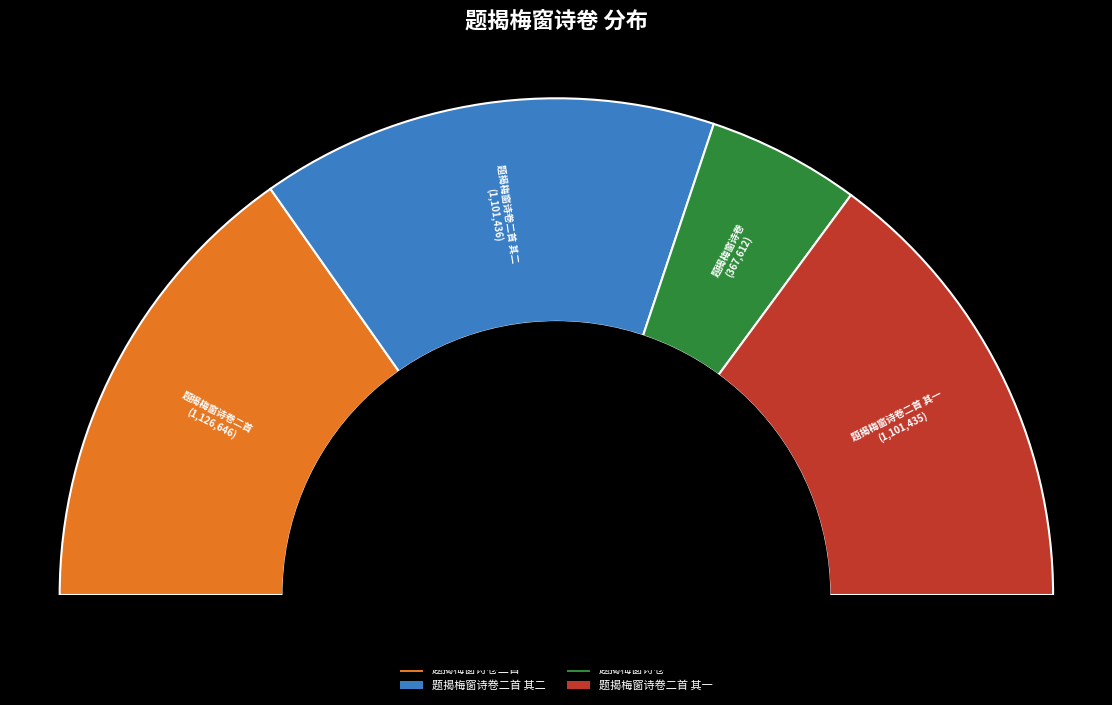

To the nearest percent, what is the difference between the largest and smallest slice percentages?

21%